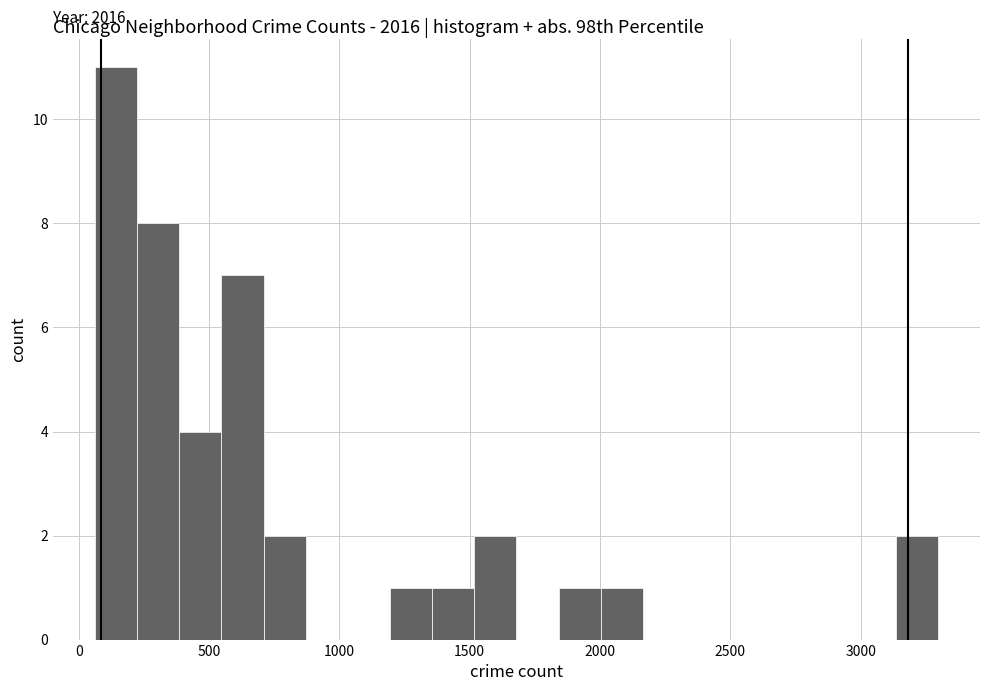

Read against the x-axis, roughly where is the centre of the tallest bar?

150